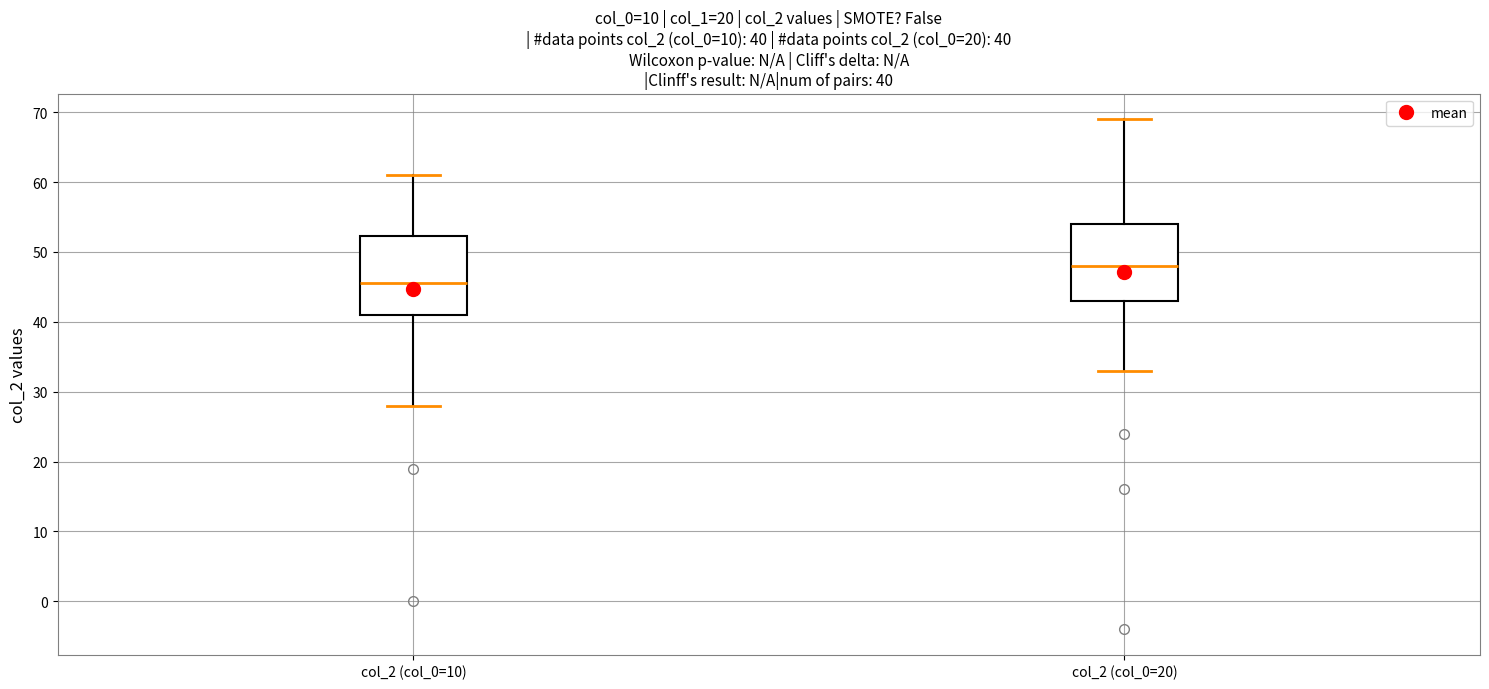

Which box has the lowest median line?

col_2 (col_0=10)